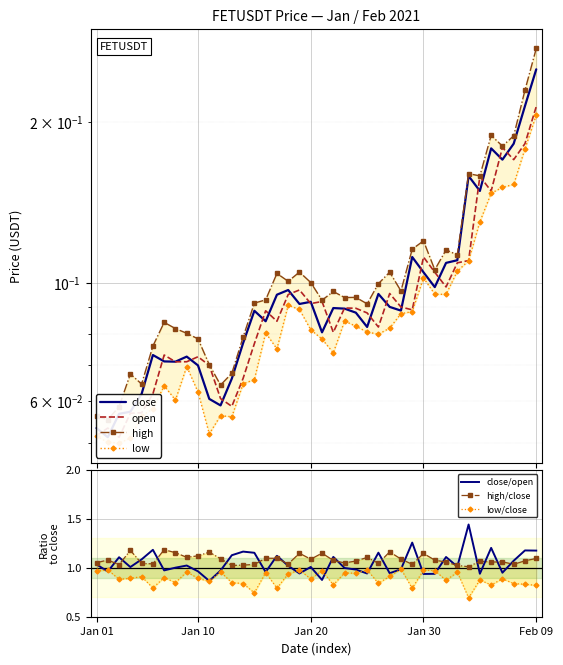

Reading left to right, what are all the values shown in this chart?

open: 0.1	0.1	0.1	0.1	0.1	0.1	0.1	0.1	0.1	0.1	0.1	0.1	0.1	0.1	0.1	0.1	0.1	0.1	0.1	0.1	0.1	0.1	0.1	0.1	0.1	0.1	0.1	0.1	0.1	0.1	0.1	0.1	0.1	0.1	0.2	0.1	0.2	0.2	0.2	0.2
high: 0.1	0.1	0.1	0.1	0.1	0.1	0.1	0.1	0.1	0.1	0.1	0.1	0.1	0.1	0.1	0.1	0.1	0.1	0.1	0.1	0.1	0.1	0.1	0.1	0.1	0.1	0.1	0.1	0.1	0.1	0.1	0.1	0.1	0.2	0.2	0.2	0.2	0.2	0.2	0.3
low: 0.1	0.1	0.1	0.1	0.1	0.1	0.1	0.1	0.1	0.1	0.1	0.1	0.1	0.1	0.1	0.1	0.1	0.1	0.1	0.1	0.1	0.1	0.1	0.1	0.1	0.1	0.1	0.1	0.1	0.1	0.1	0.1	0.1	0.1	0.1	0.1	0.2	0.2	0.2	0.2
close: 0.1	0.1	0.1	0.1	0.1	0.1	0.1	0.1	0.1	0.1	0.1	0.1	0.1	0.1	0.1	0.1	0.1	0.1	0.1	0.1	0.1	0.1	0.1	0.1	0.1	0.1	0.1	0.1	0.1	0.1	0.1	0.1	0.1	0.2	0.1	0.2	0.2	0.2	0.2	0.3